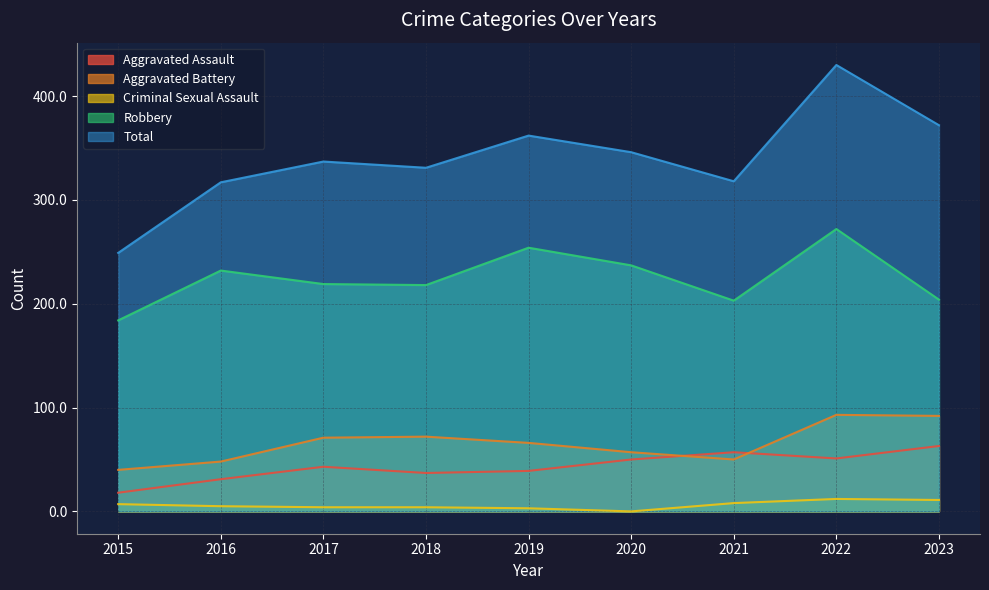

Where does the Aggravated Assault series first go above 43?

2020